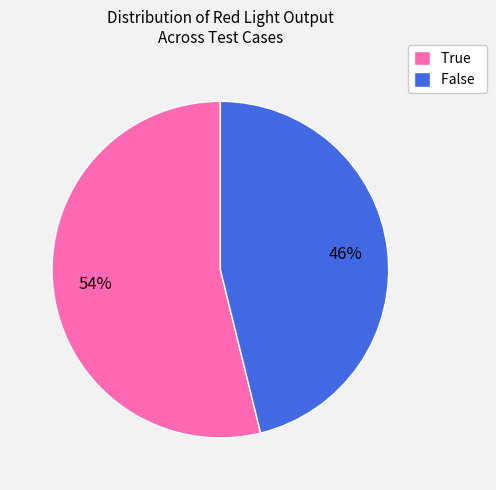

Combined, do True and False account for over 50%?

Yes